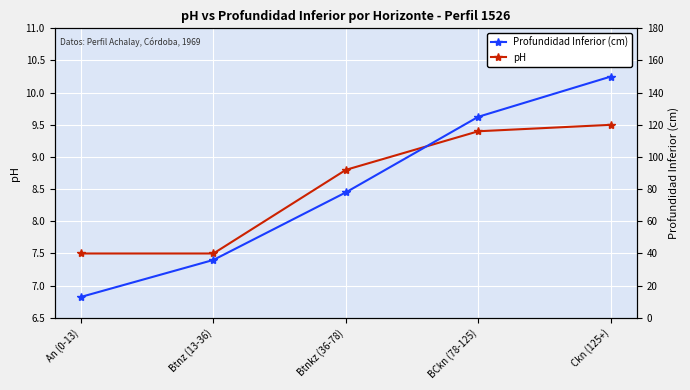

What is the label of the 1st point from the left?

An (0-13)